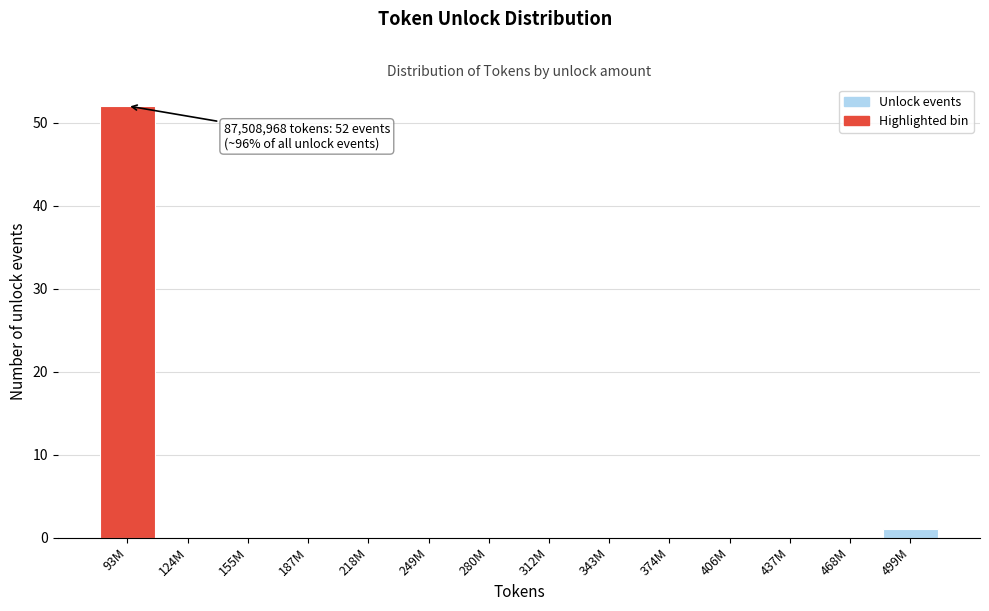

Reading left to right, extract all data points from this chart.

93M=52	124M=0	155M=0	187M=0	218M=0	249M=0	280M=0	312M=0	343M=0	374M=0	406M=0	437M=0	468M=0	499M=1